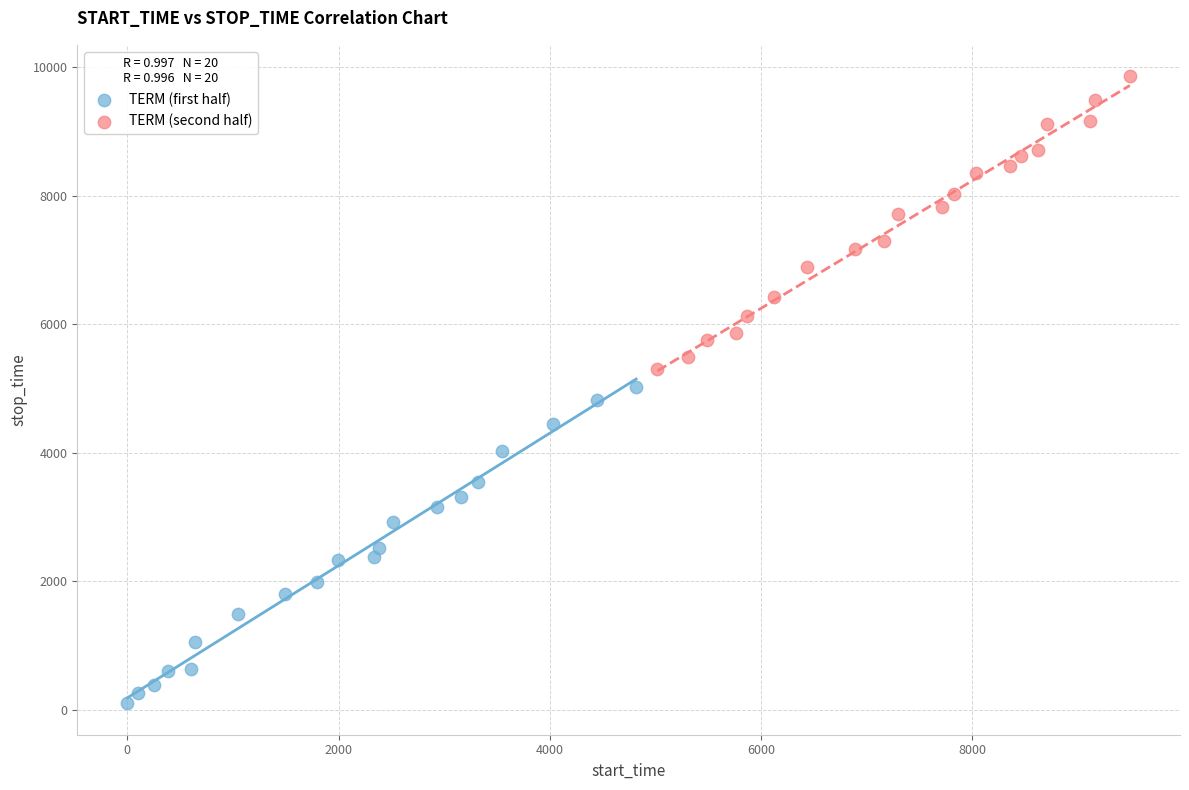

Which series reaches the maximum Y coordinate?

TERM (second half)